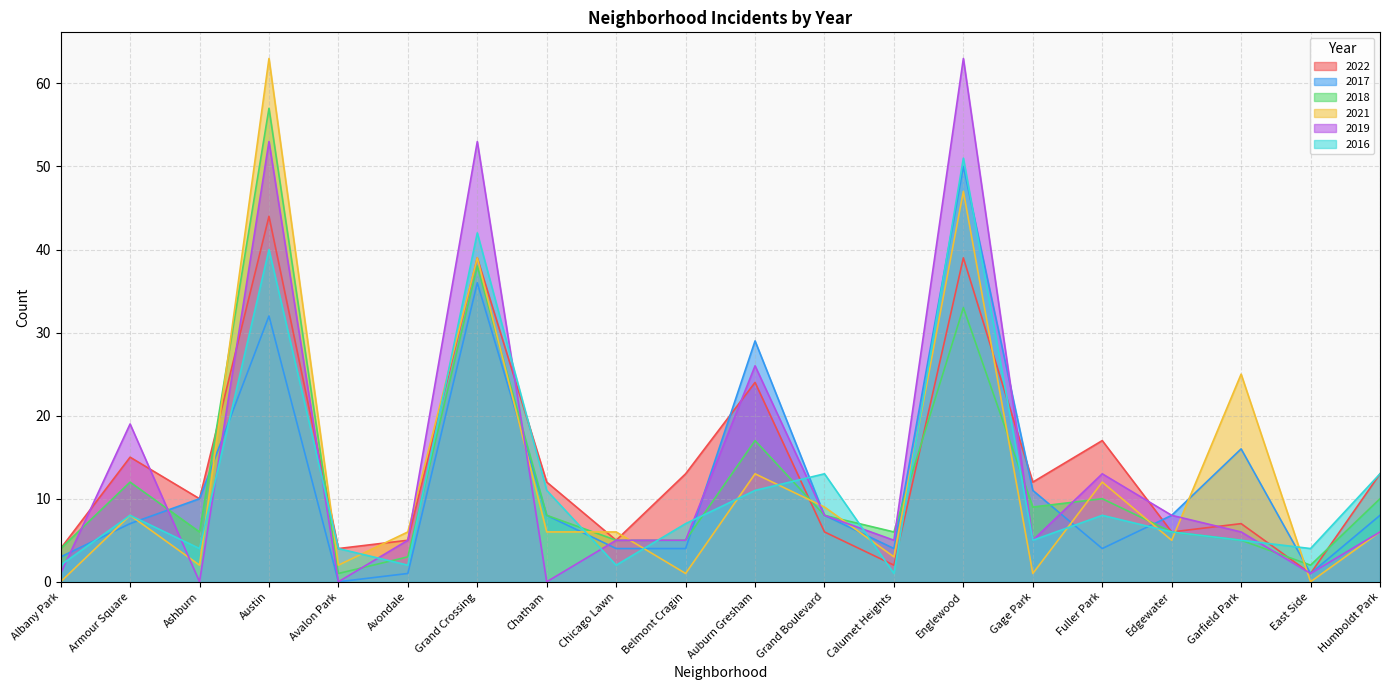

True or false: 2016 and 2017 cross at least once.

True